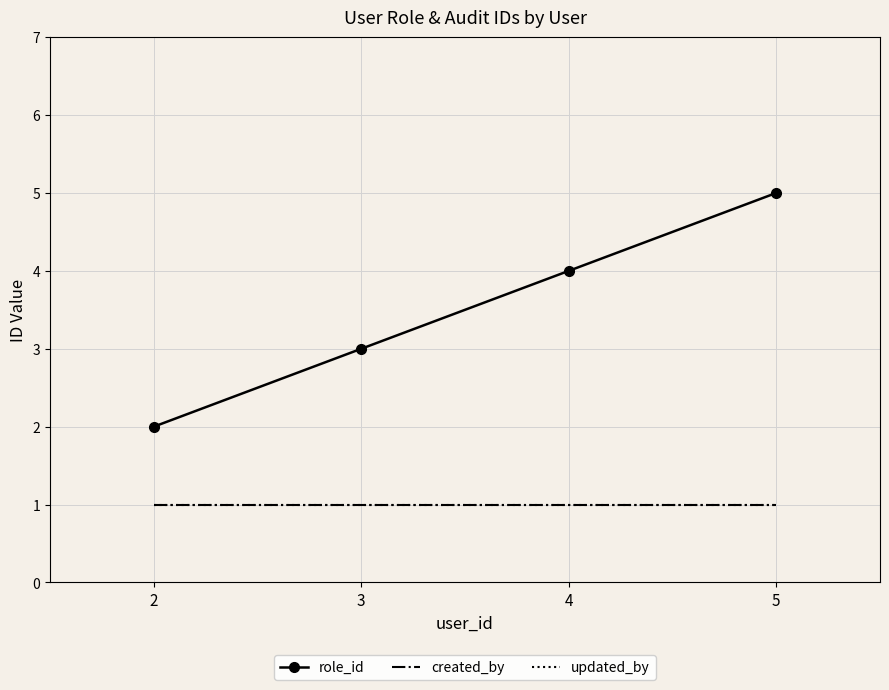

True or false: created_by and role_id cross at least once.

False